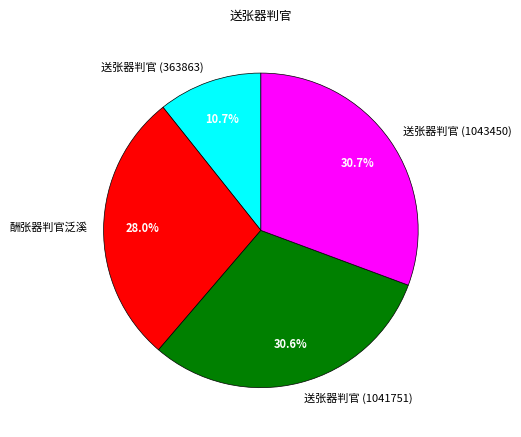

Approximately how many times larger is the value at 送张器判官 (1043450) compared to 送张器判官 (1041751)?

1.0